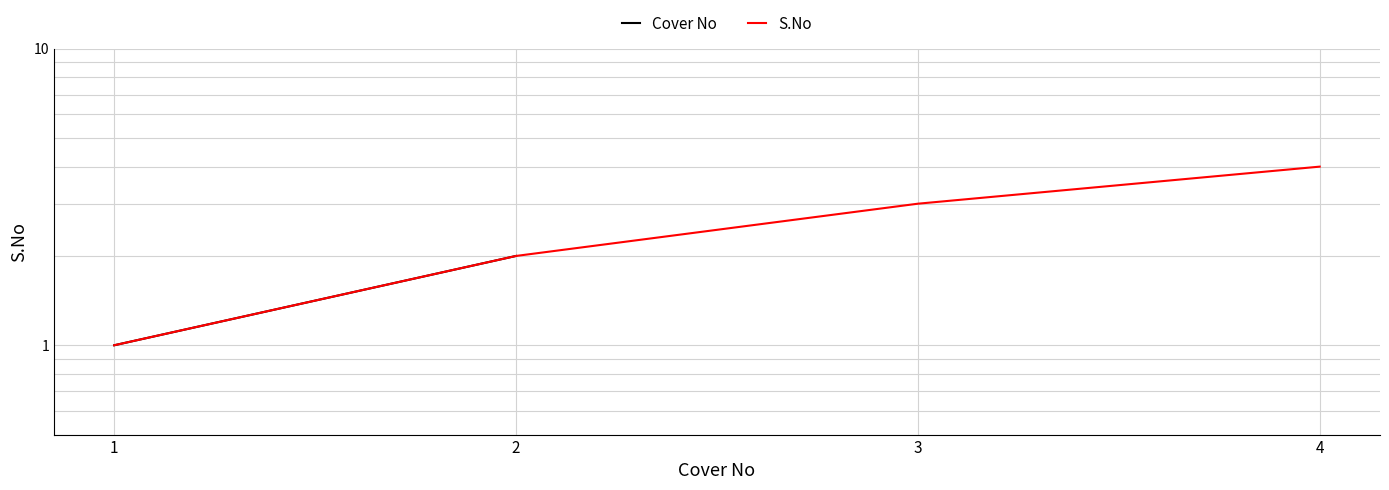

Is it true that the value at 4 is 4?

True